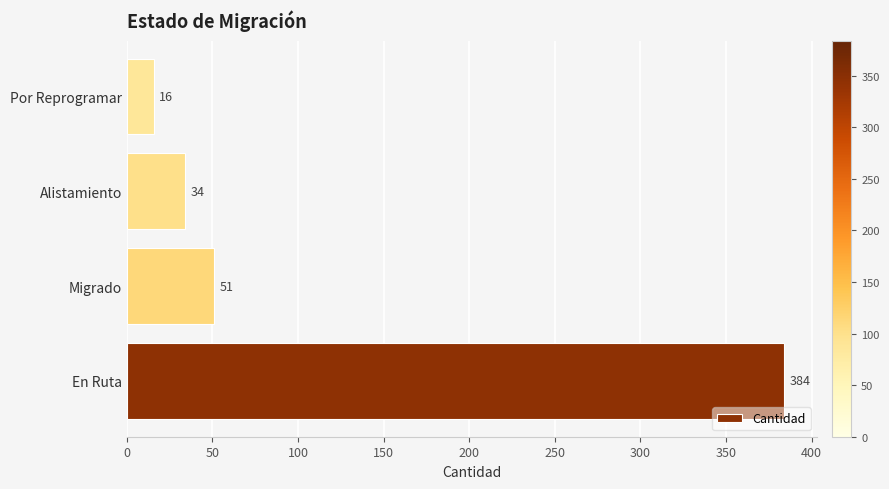

Which has a higher value, Por Reprogramar or Alistamiento?

Alistamiento